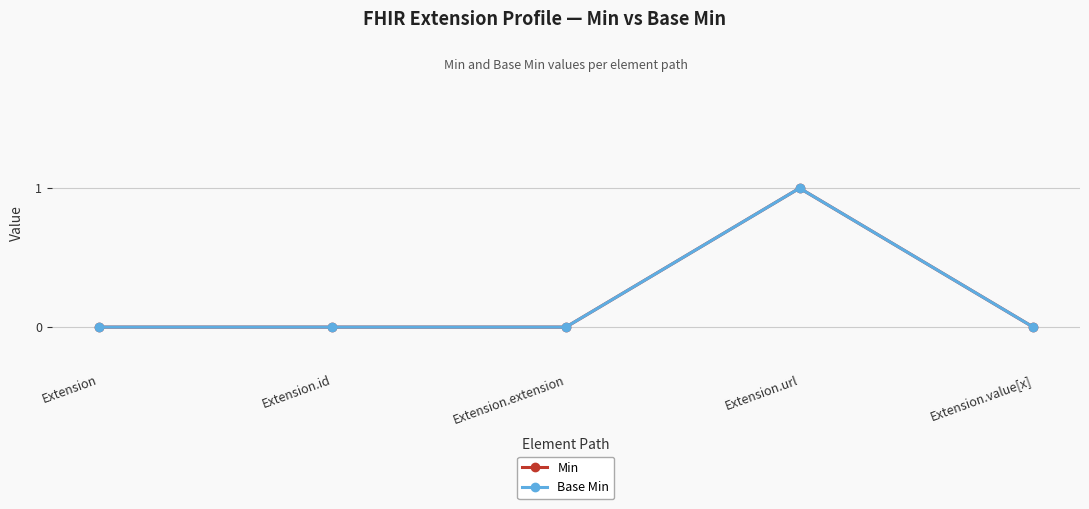

Between Extension.id and Extension.value[x], which series saw the biggest shift?

Min